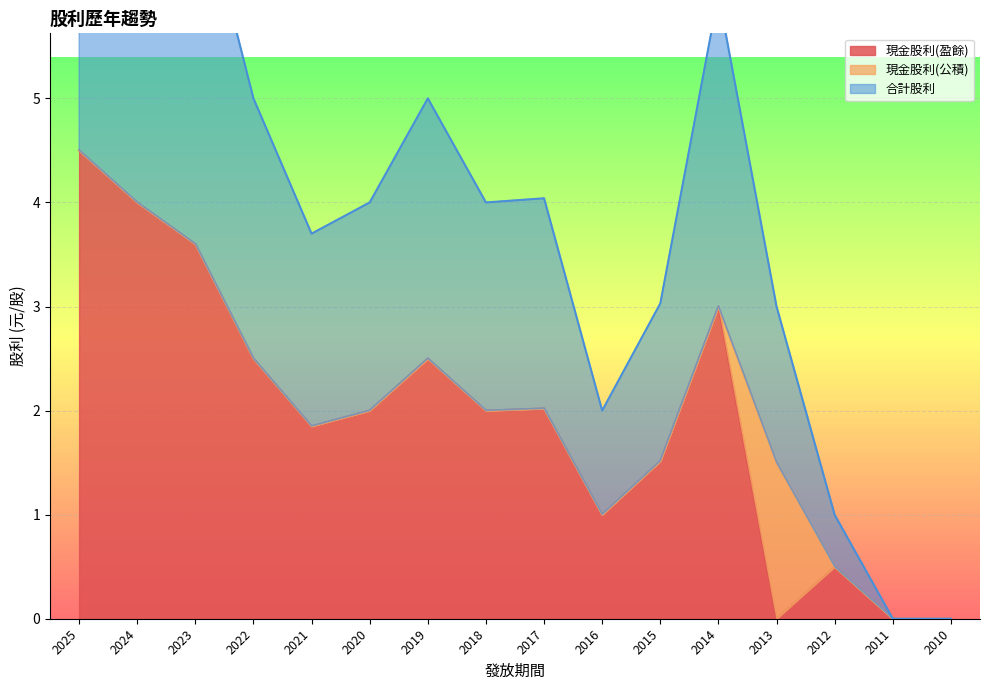

True or false: 現金股利(盈餘) has a value of -2.2 at 2011.

False